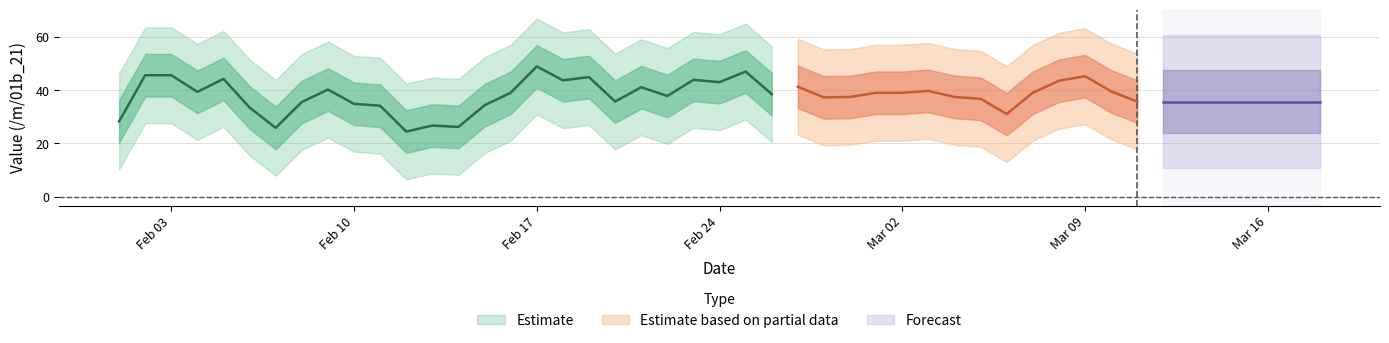

Is it true that the value at 32 is 24.3?

True